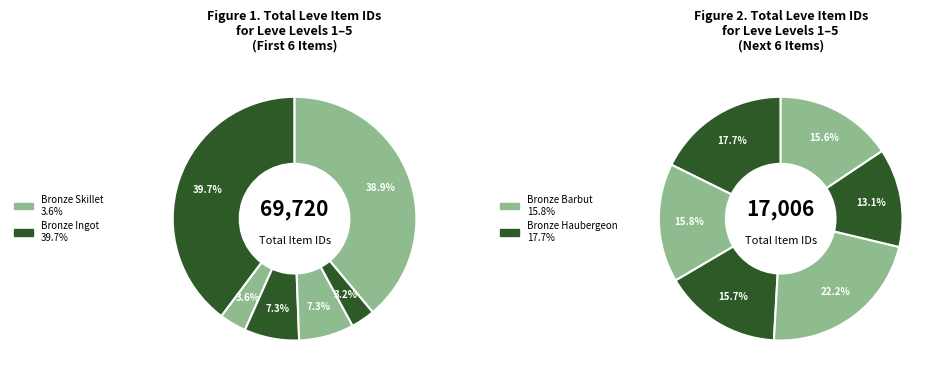

What is the change in value from Bronze Ingot to Bronze Alembic?

-588